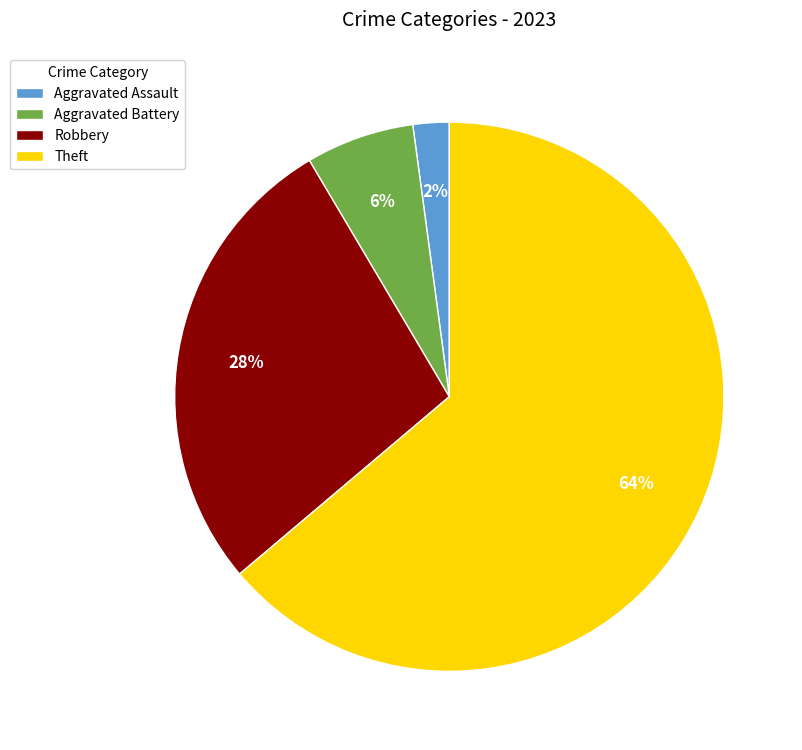

Which category has the biggest portion of the pie?

Theft